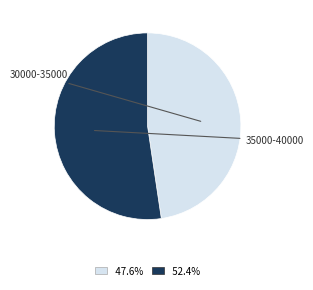

What percentage do 30000-35000 and 35000-40000 together represent?

100.0%